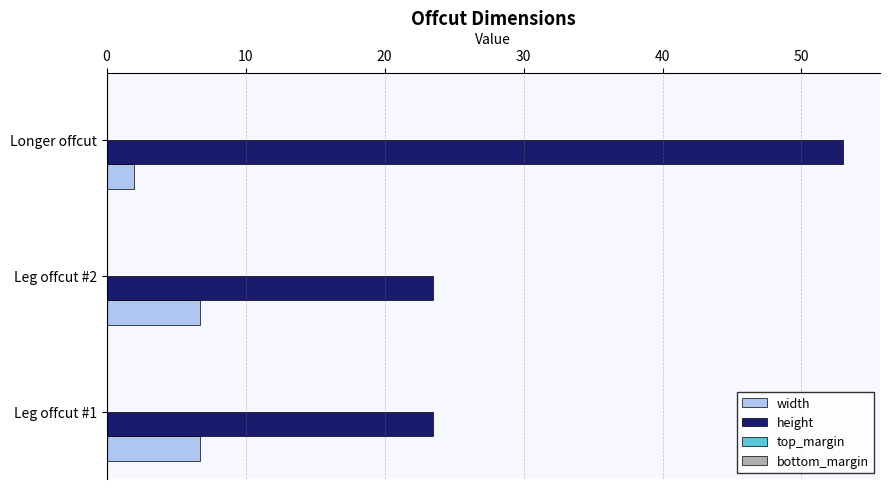

How many series are shown in this chart?

2